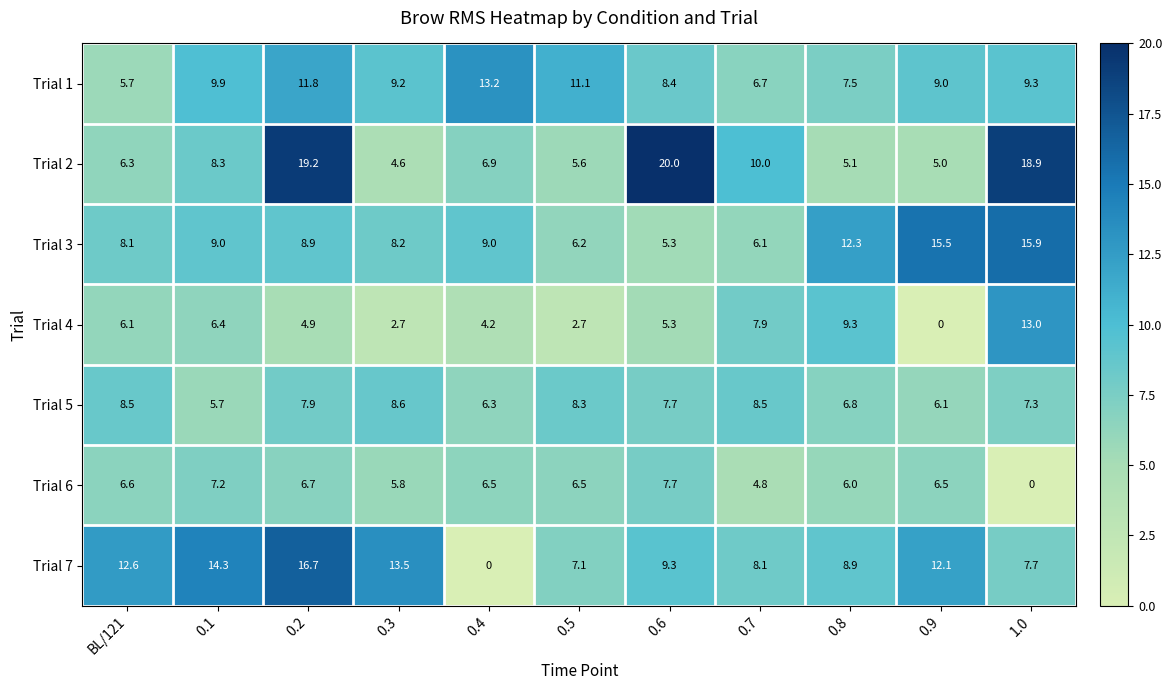

At how many categories does at least one series exceed 5?

11